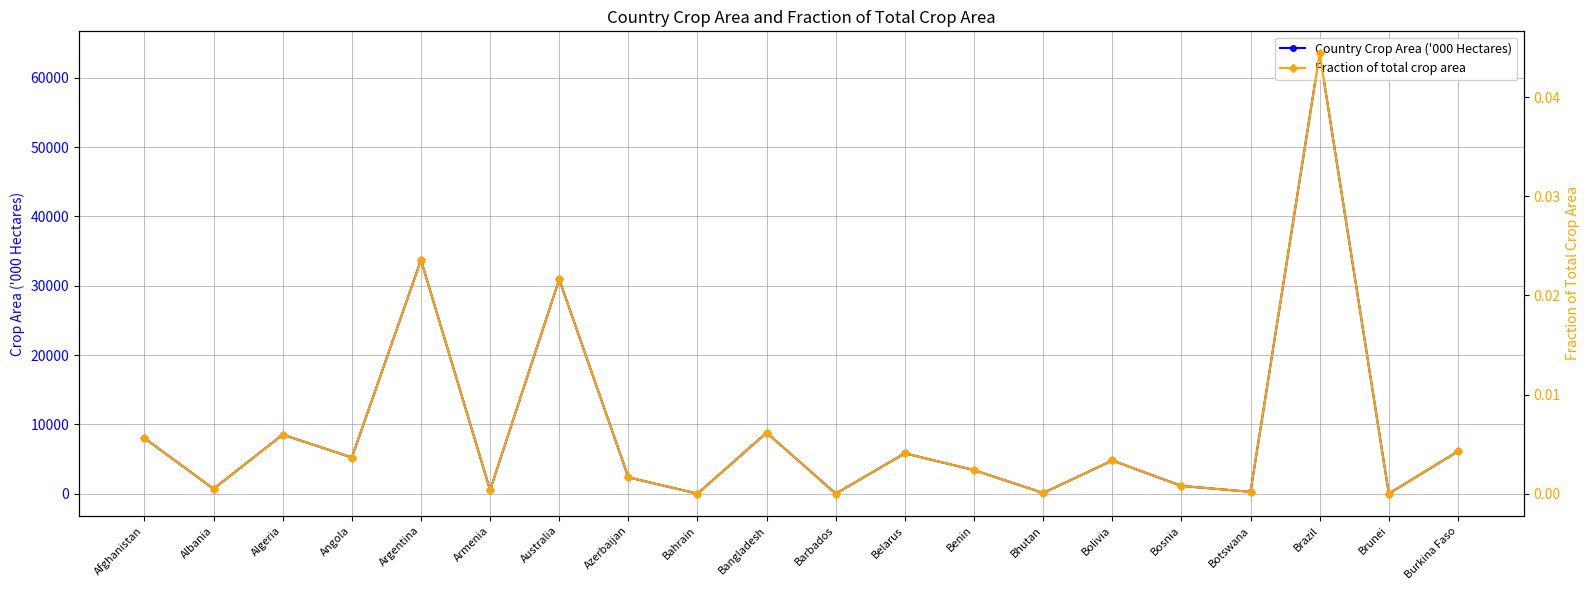

Where is Country Crop Area ('000 Hectares) nearest to the value 31761?

Australia